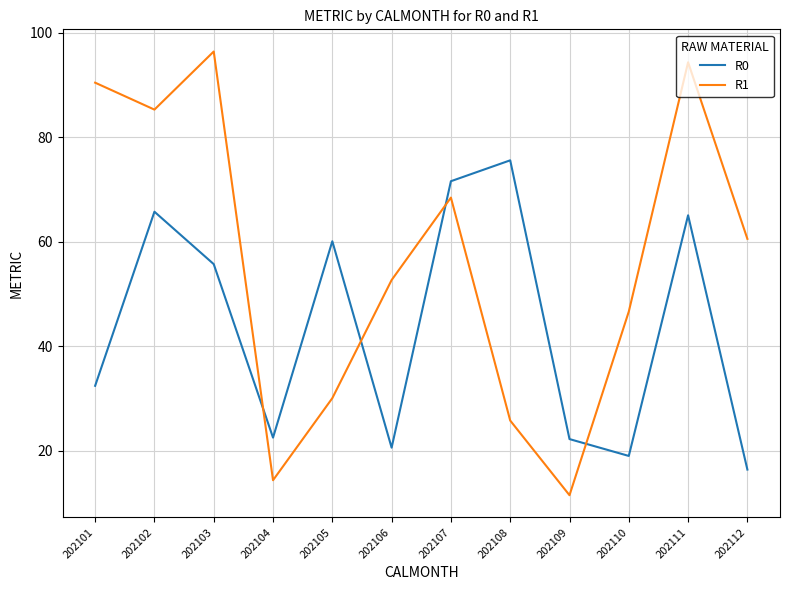

At which category does R0 reach its first local peak?

202102